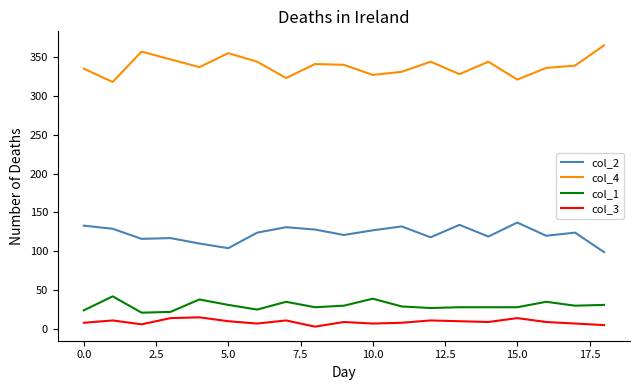

What is the average value of the col_1 series?

30